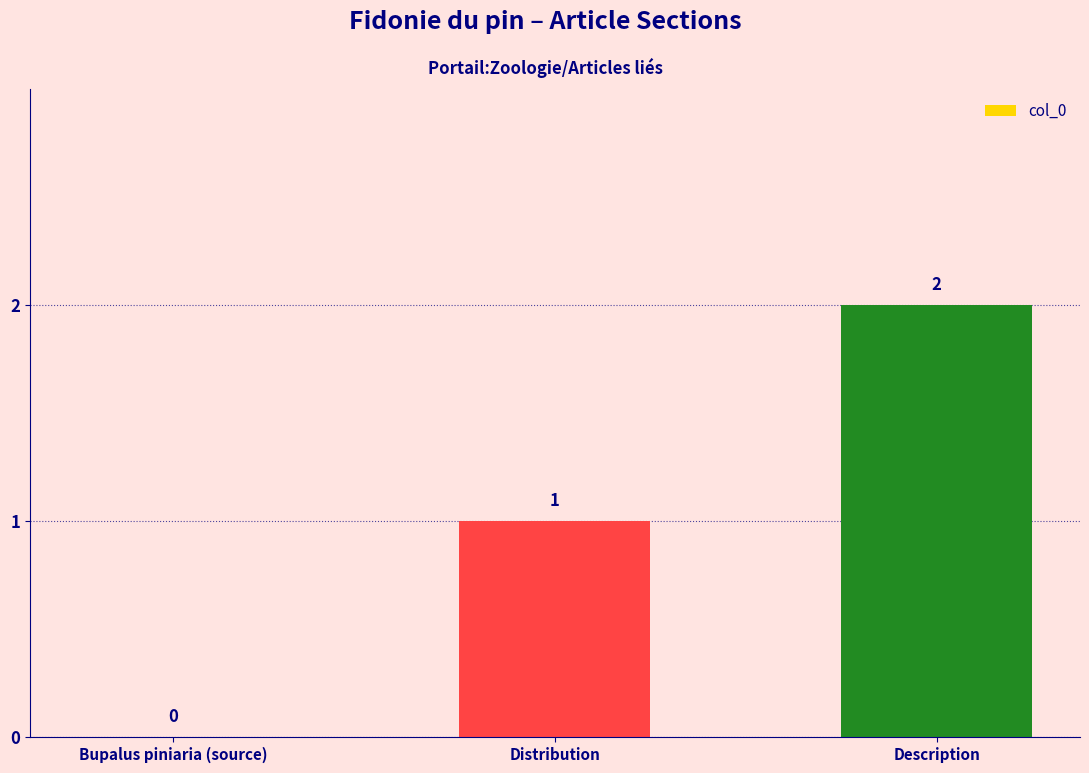

True or false: the data shows 0 at Distribution.

False